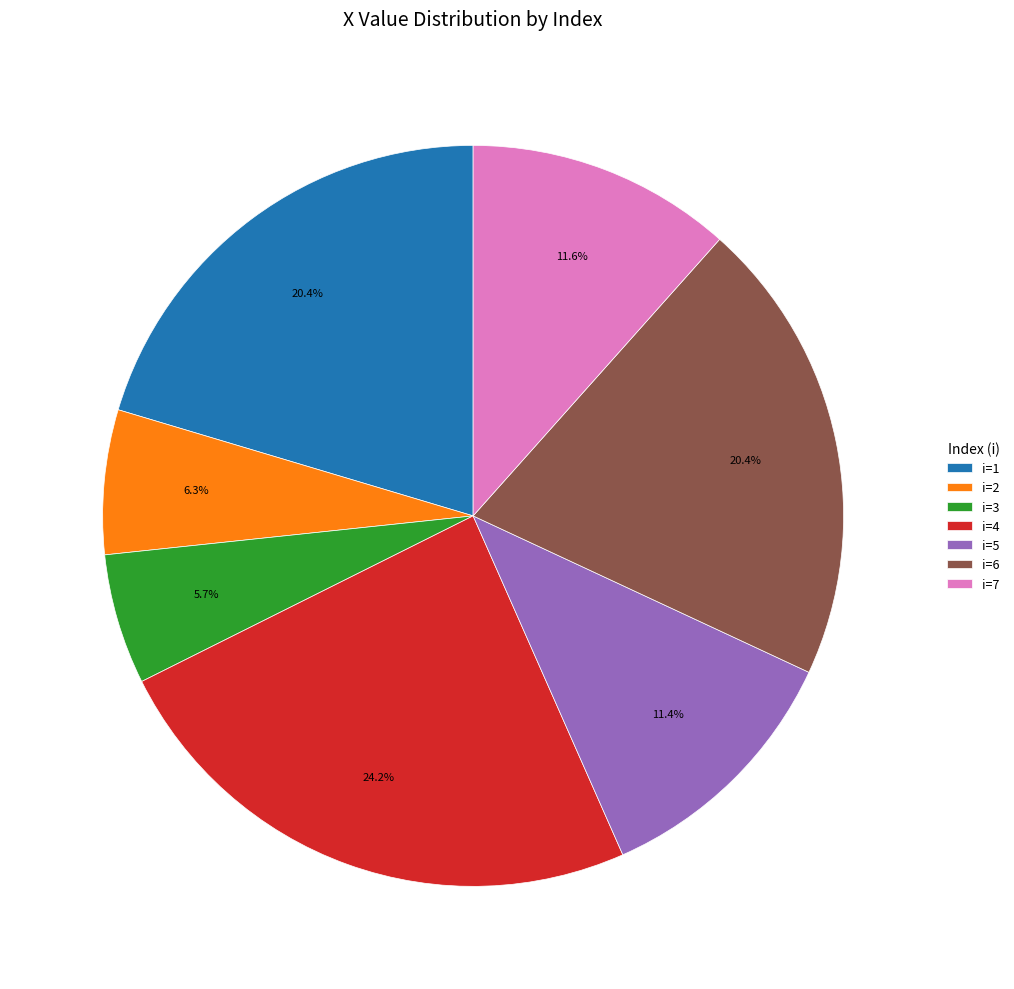

What is the ratio of the value at i=1 to the value at i=7?

1.8